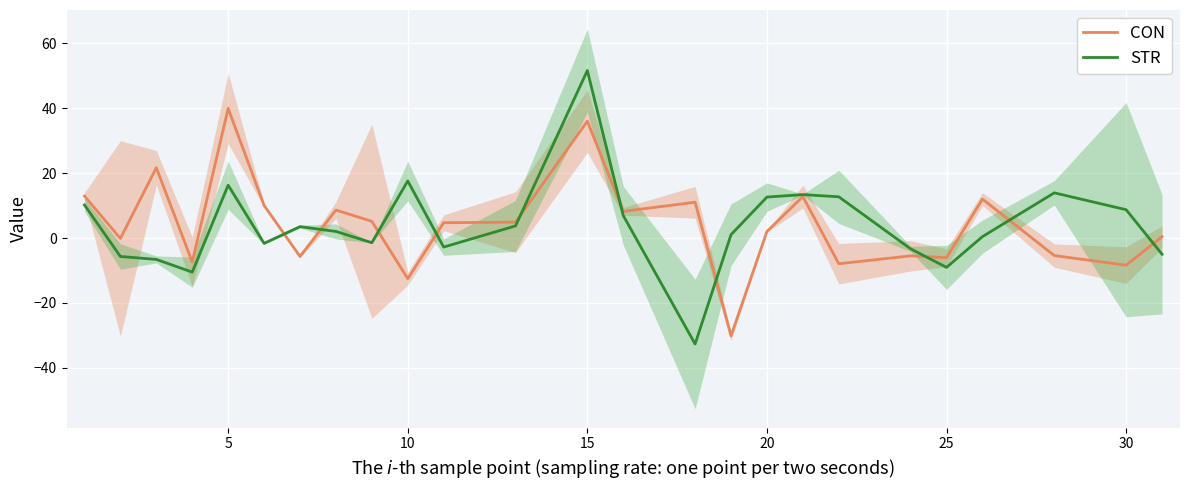

How many lines are shown in the chart?

2